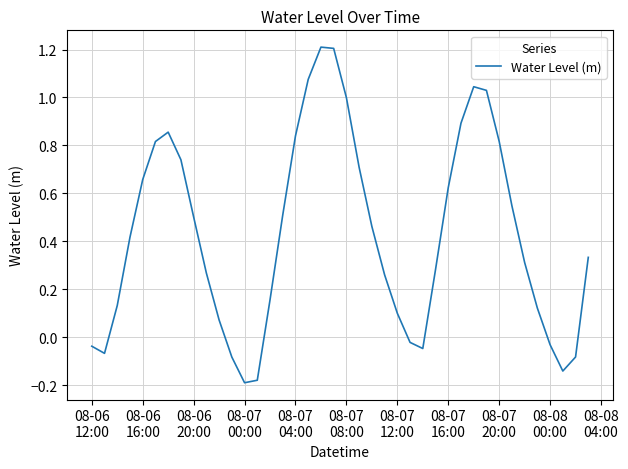

What is the greatest value displayed?

1.2